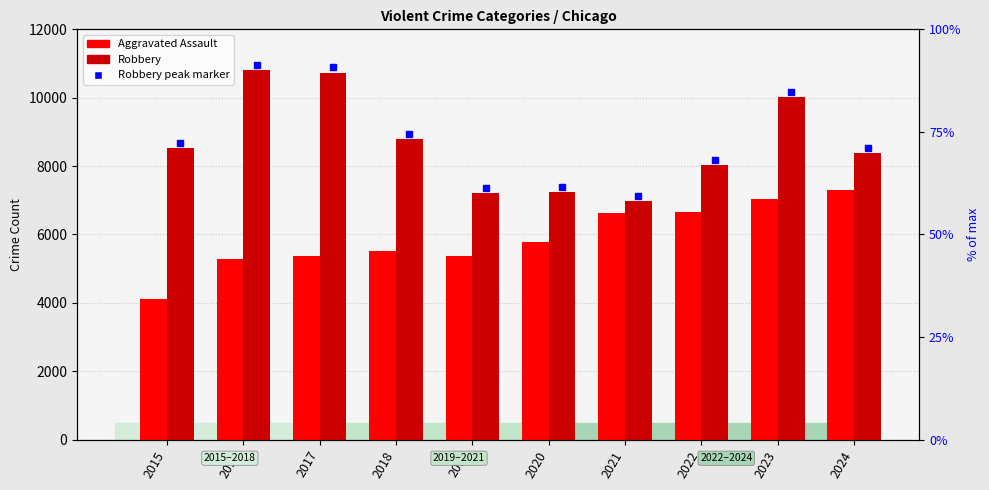

At 2024, list the series in order from smallest to largest.

Aggravated Assault, Robbery